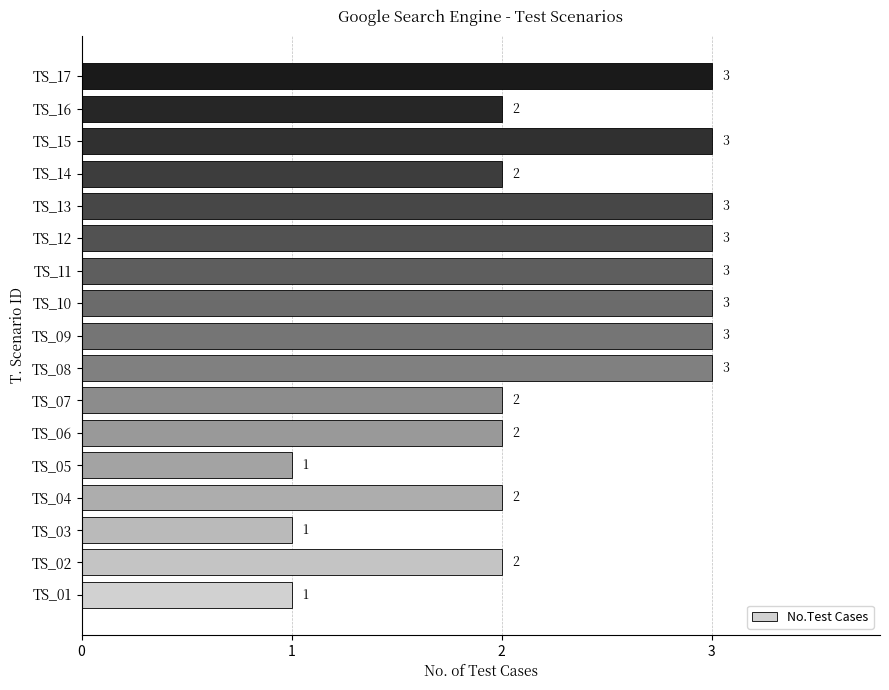

What is the ratio of the value at TS_04 to the value at TS_03?

2.0